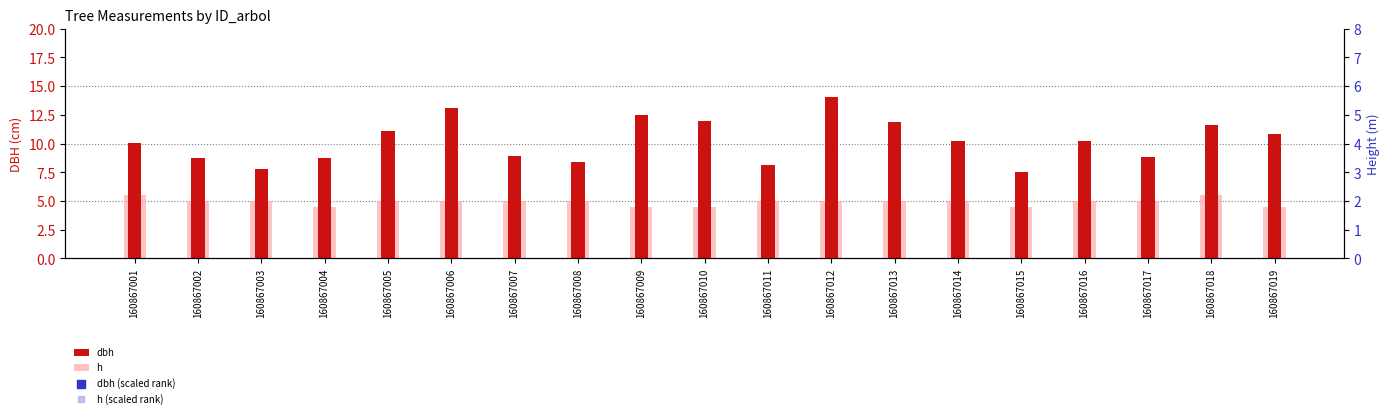

Which series contains the highest Y value?

dbh (scaled rank)